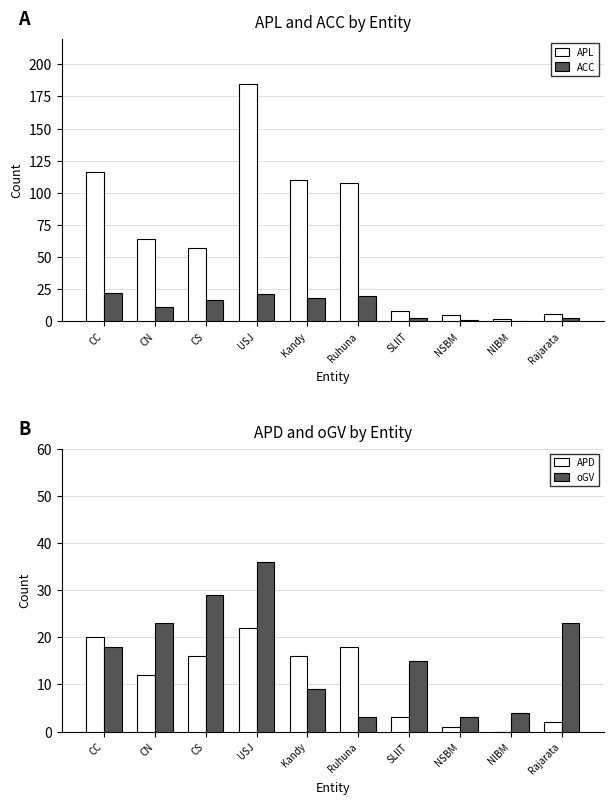

What is the value of the APL bar at the 8th from the left?

5